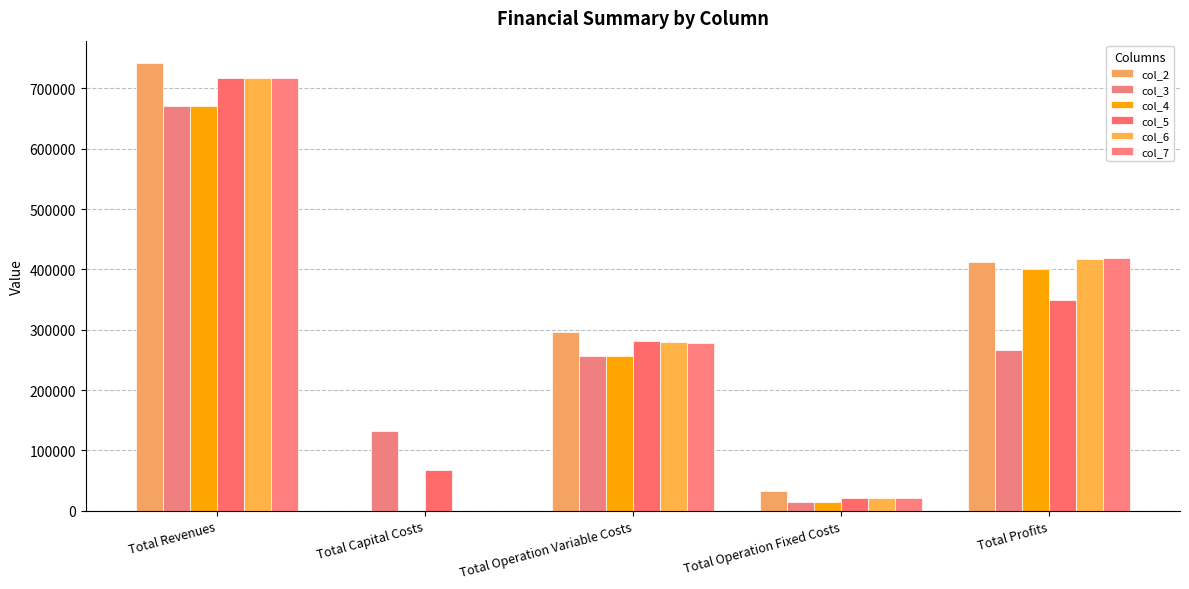

Reading right to left, what are all the values shown in this chart?

col_2: 411632.5	33627.6	296701.3	0.0	741961.5
col_3: 266474.8	13955.5	256961.8	132800.0	670192.1
col_4: 400168.9	13955.5	256067.7	0.0	670192.1
col_5: 348961.1	21017.2	280633.7	67200.0	717812.0
col_6: 417162.6	21017.2	279632.2	0.0	717812.0
col_7: 418165.5	21017.2	278629.3	0.0	717812.0